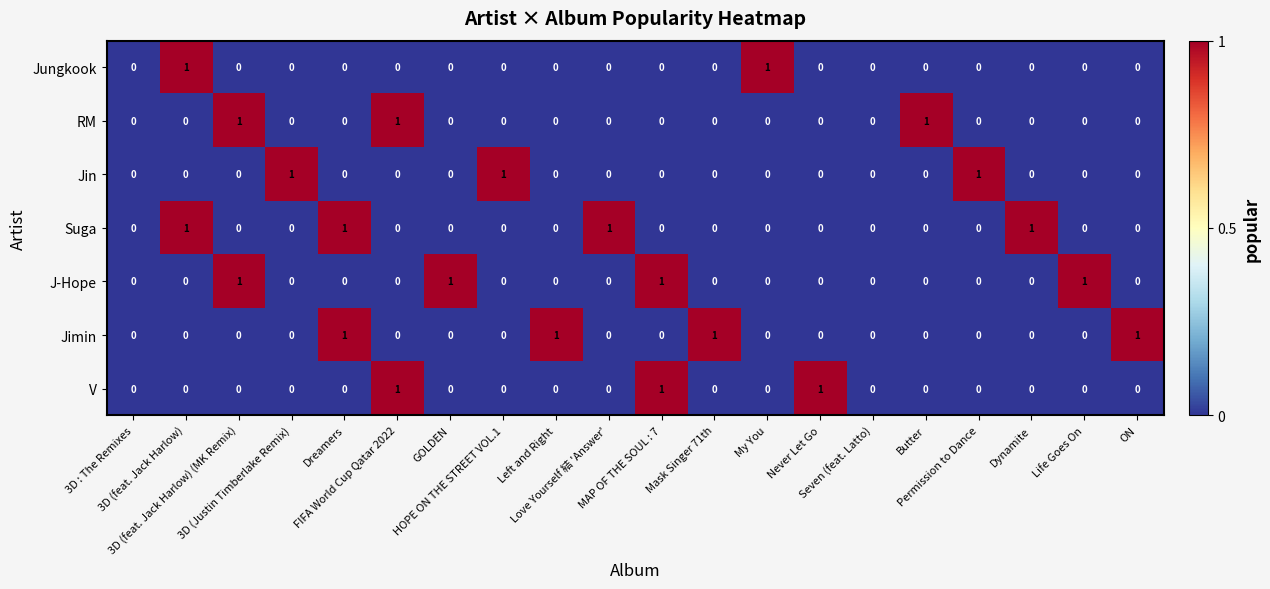

Count the Jungkook values in the range 0 to 1.

20